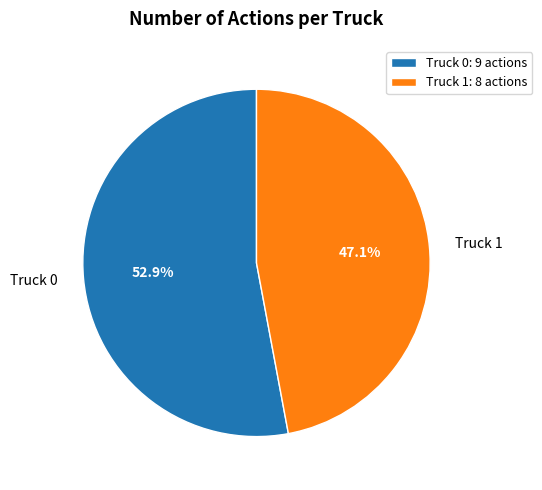

How many segments does this pie chart have?

2